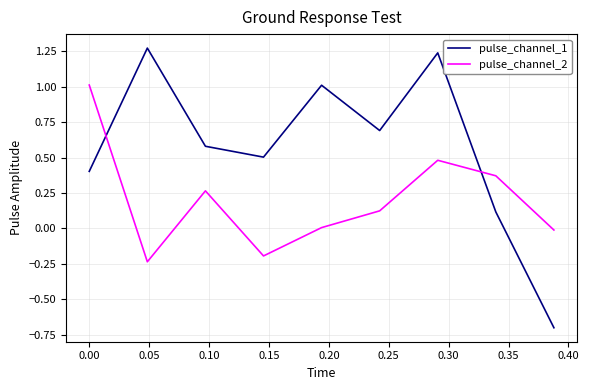

Which series has the largest total across all categories?

pulse_channel_1